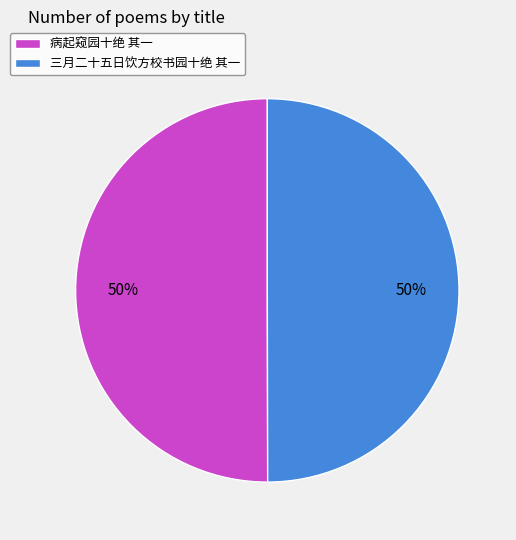

Is it true that 病起窥园十绝 其一 is 50% of the pie?

True